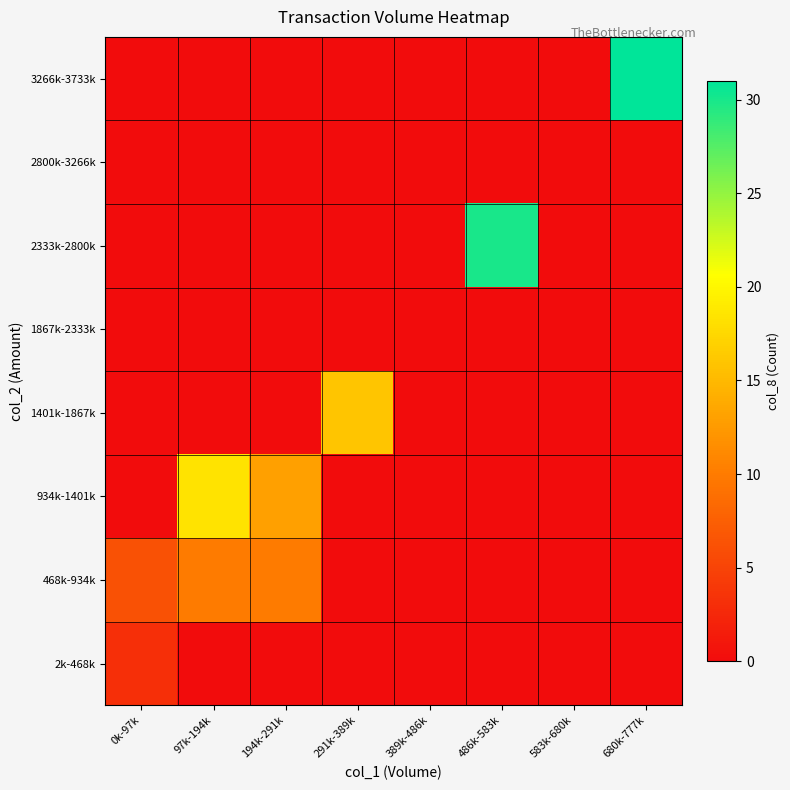

At 97k-194k, list the series in order from largest to smallest.

934k-1401k, 468k-934k, 2k-468k, 1401k-1867k, 1867k-2333k, 2333k-2800k, 2800k-3266k, 3266k-3733k